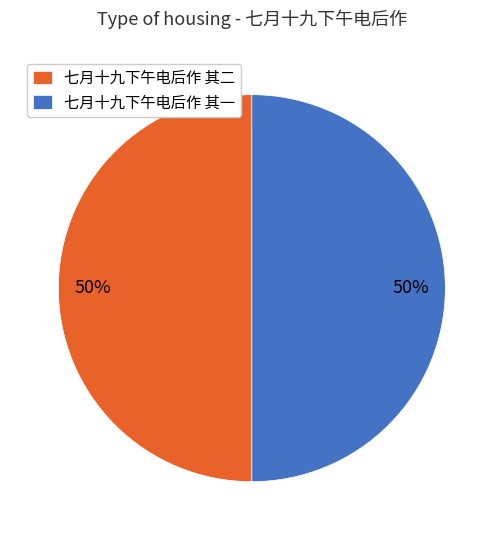

To the nearest percent, what portion does 七月十九下午电后作 其一 represent?

50%